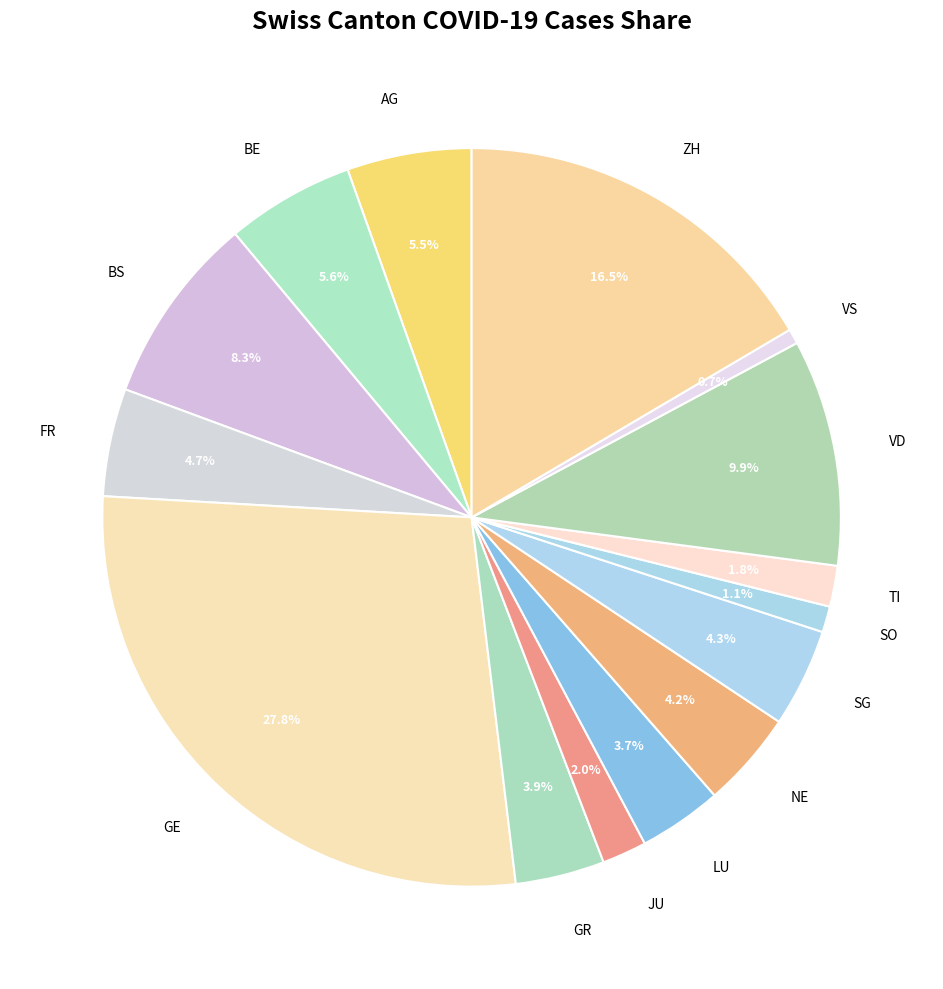

To the nearest percent, what portion does NE represent?

4%